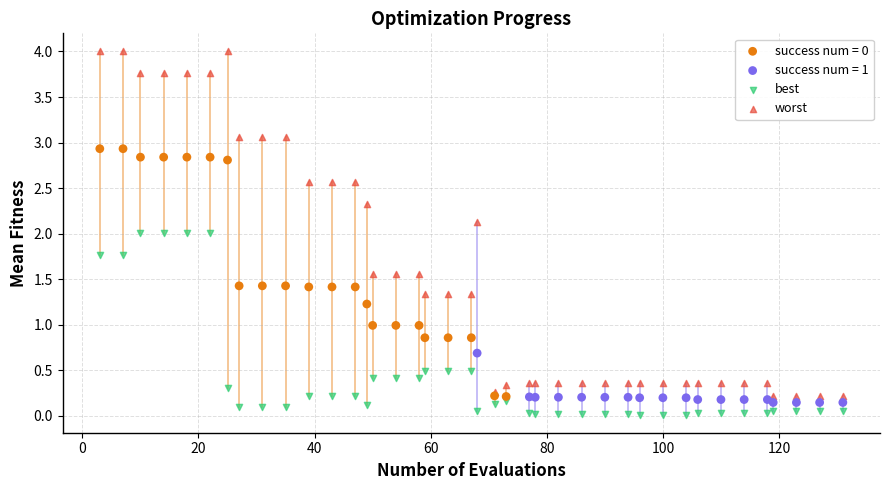

Which series contains the highest Y value?

worst